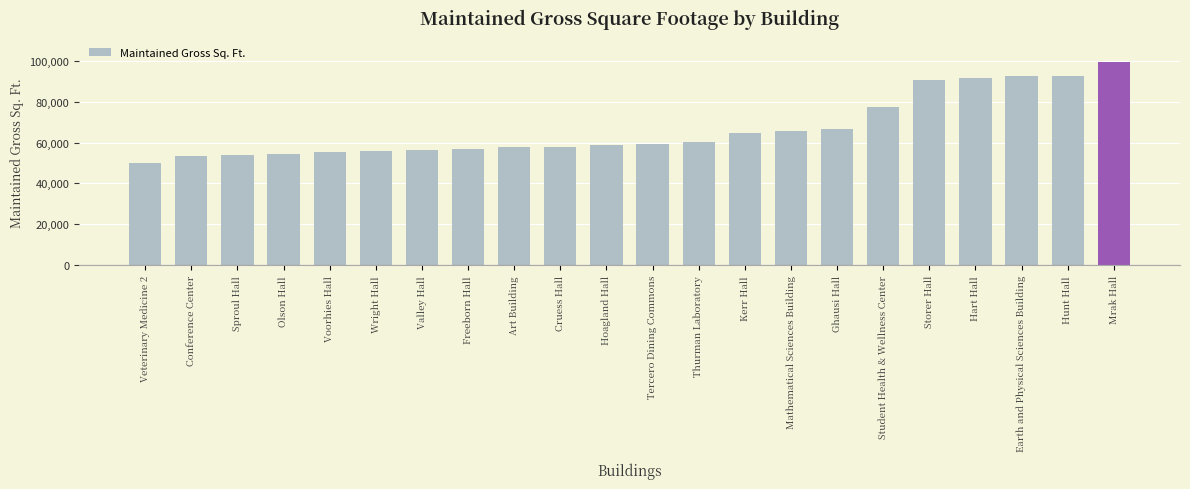

What is the value of the 12th bar from the left?

59253